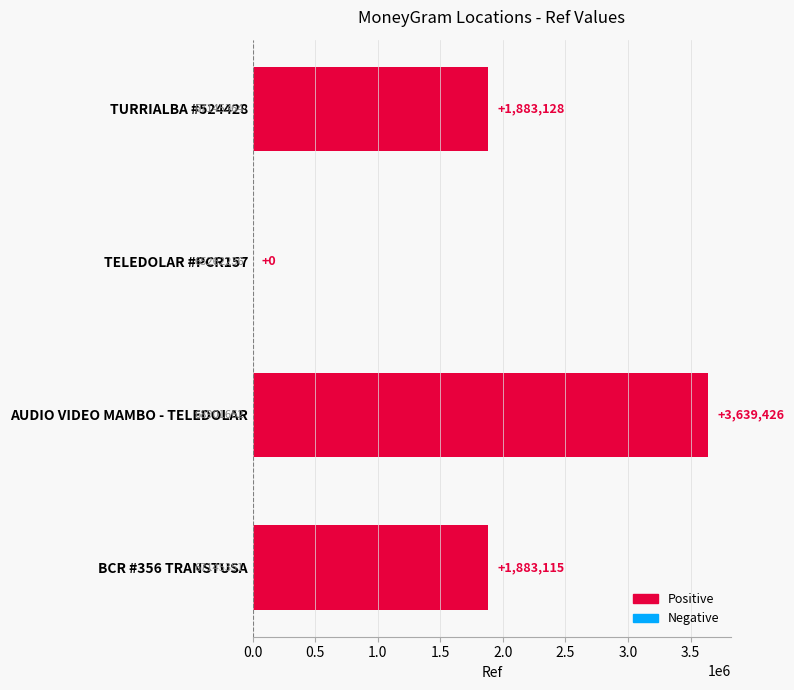

What is the sum of the values at BCR #356 TRANSTUSA and TELEDOLAR #PCR157?

1883115